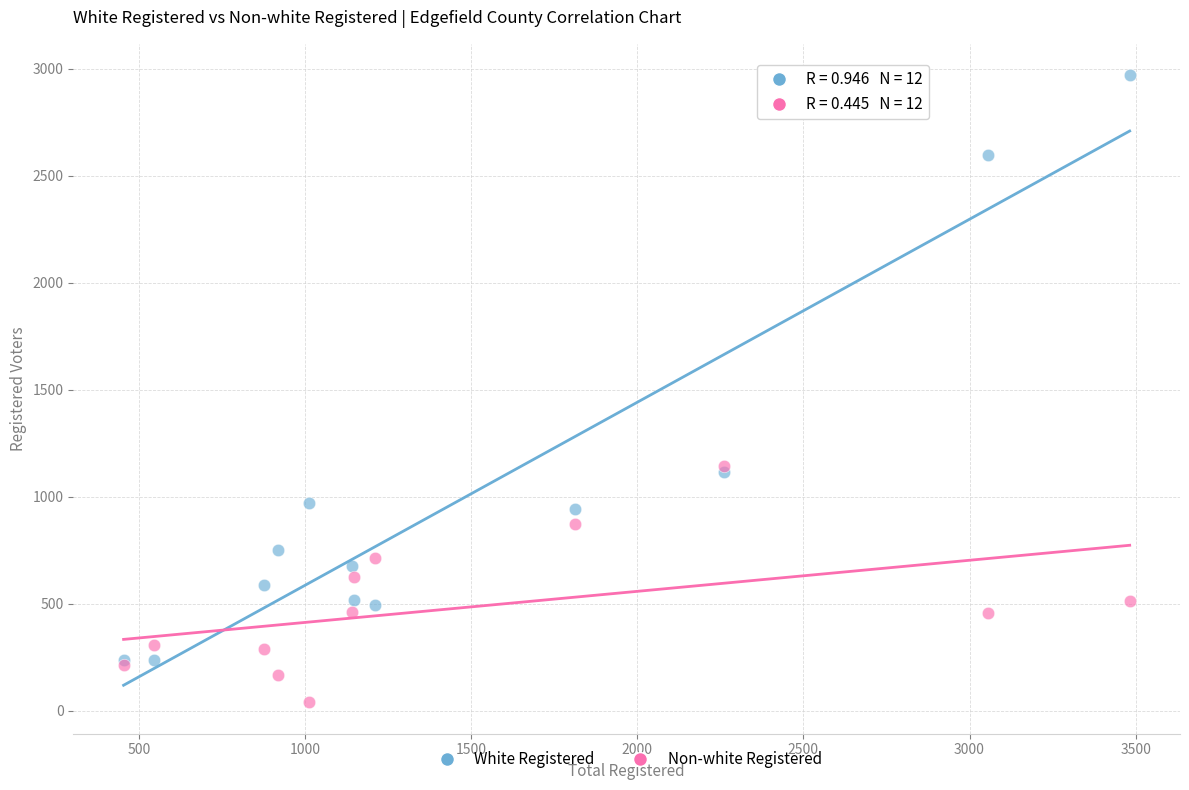

What are all the series names shown in the legend?

White Registered, Non-white Registered